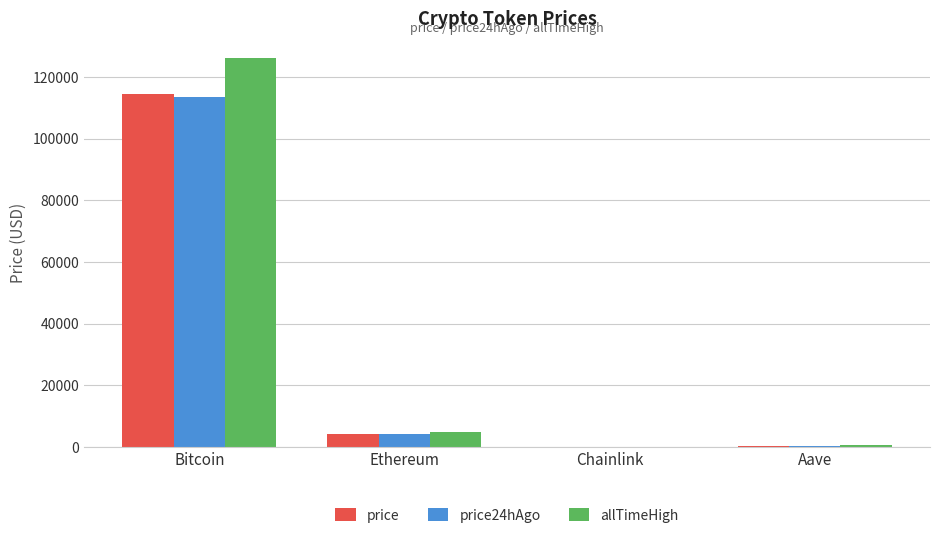

What is the sum of all allTimeHigh values?

131740.4